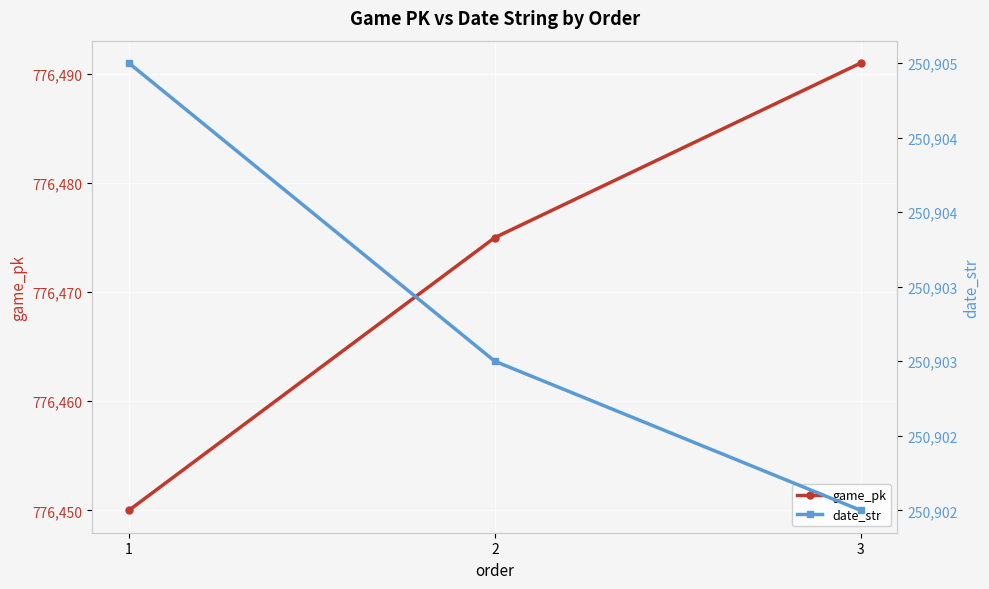

At which label is game_pk closest to 776470?

2